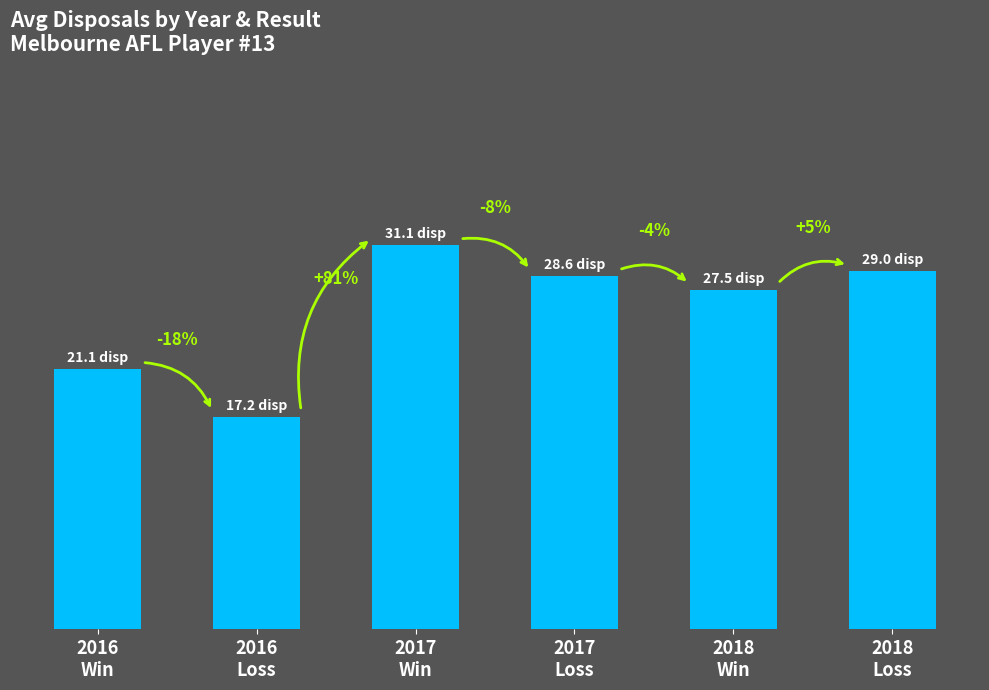

Are the bars horizontal?

No